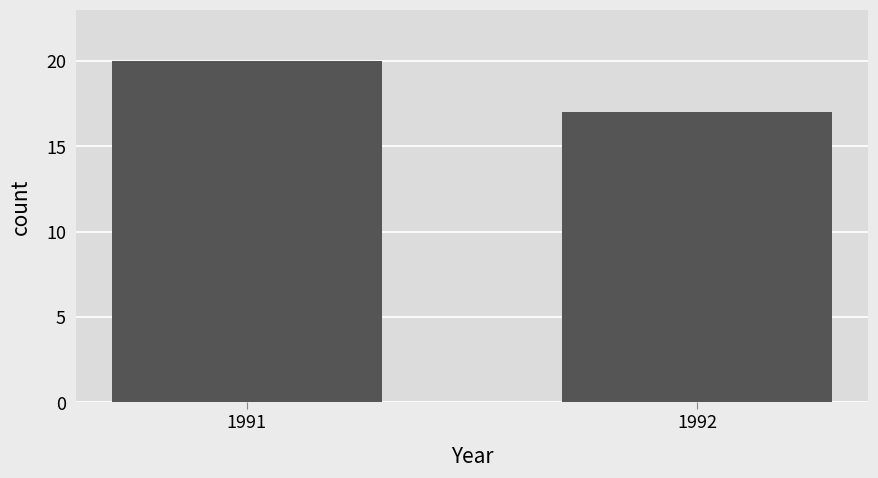

Are the bars grouped side by side (vs. stacked)?

No